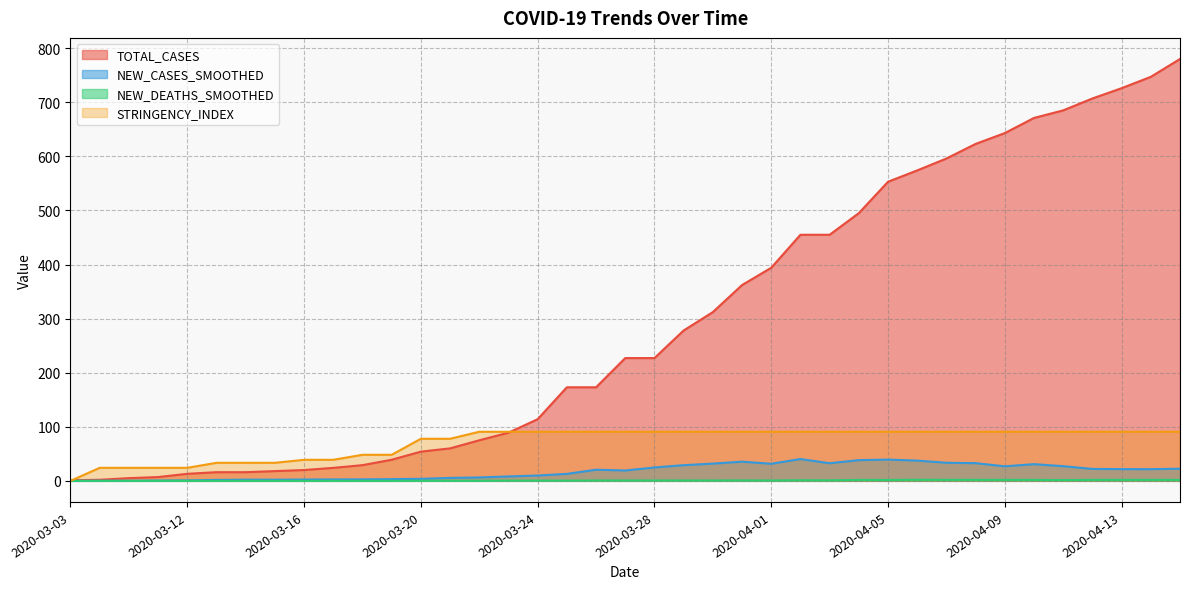

Where is STRINGENCY_INDEX nearest to the value 45?

2020-03-18